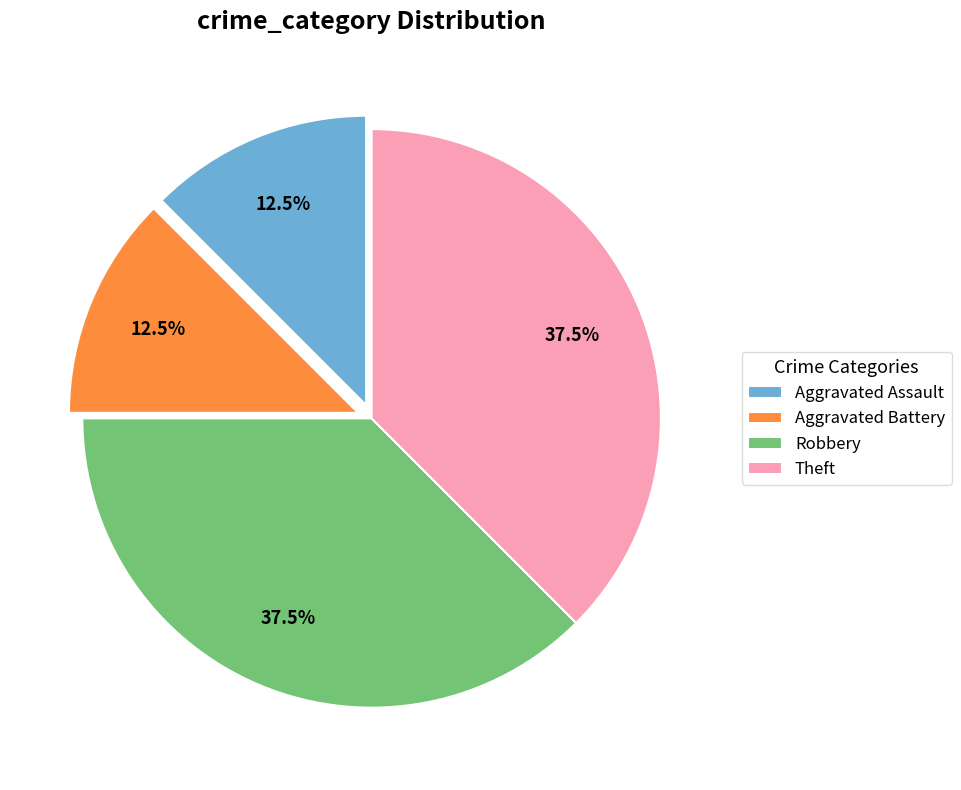

The Theft slice represents 26% of the pie. True or false?

False